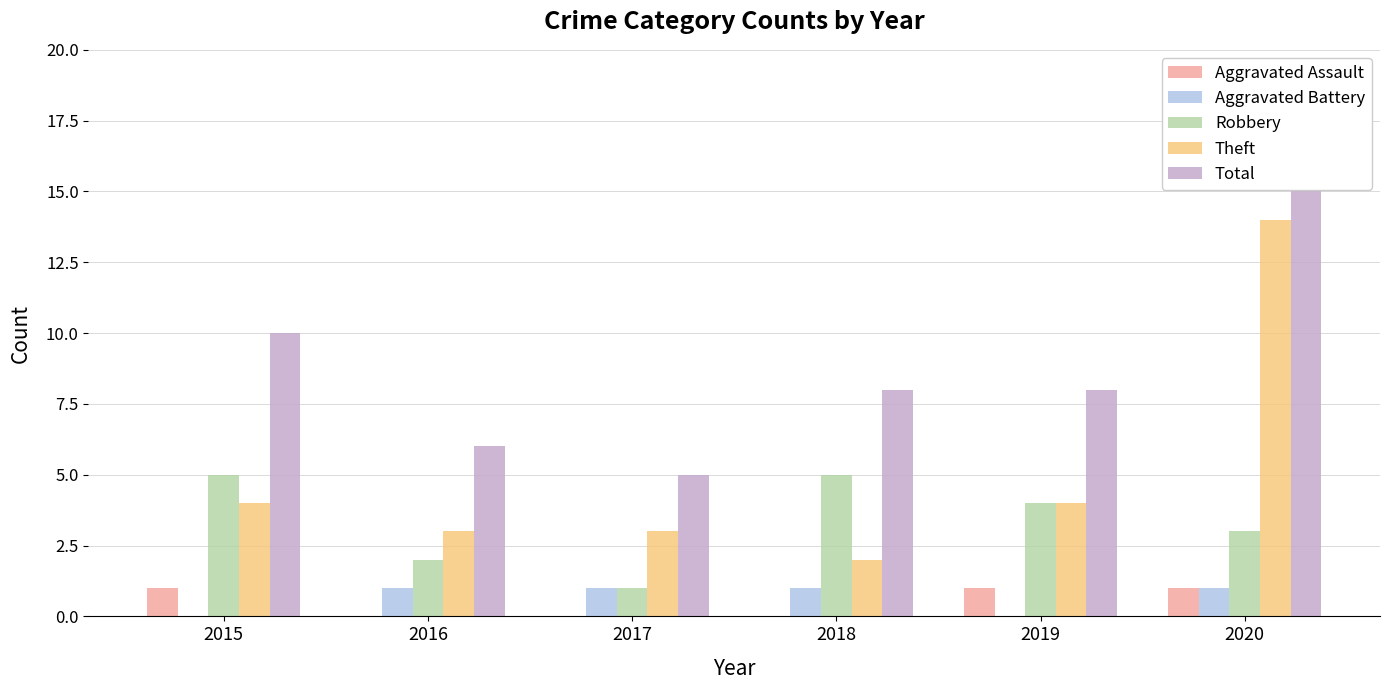

At 2020, list the series in order from largest to smallest.

Total, Theft, Robbery, Aggravated Assault, Aggravated Battery